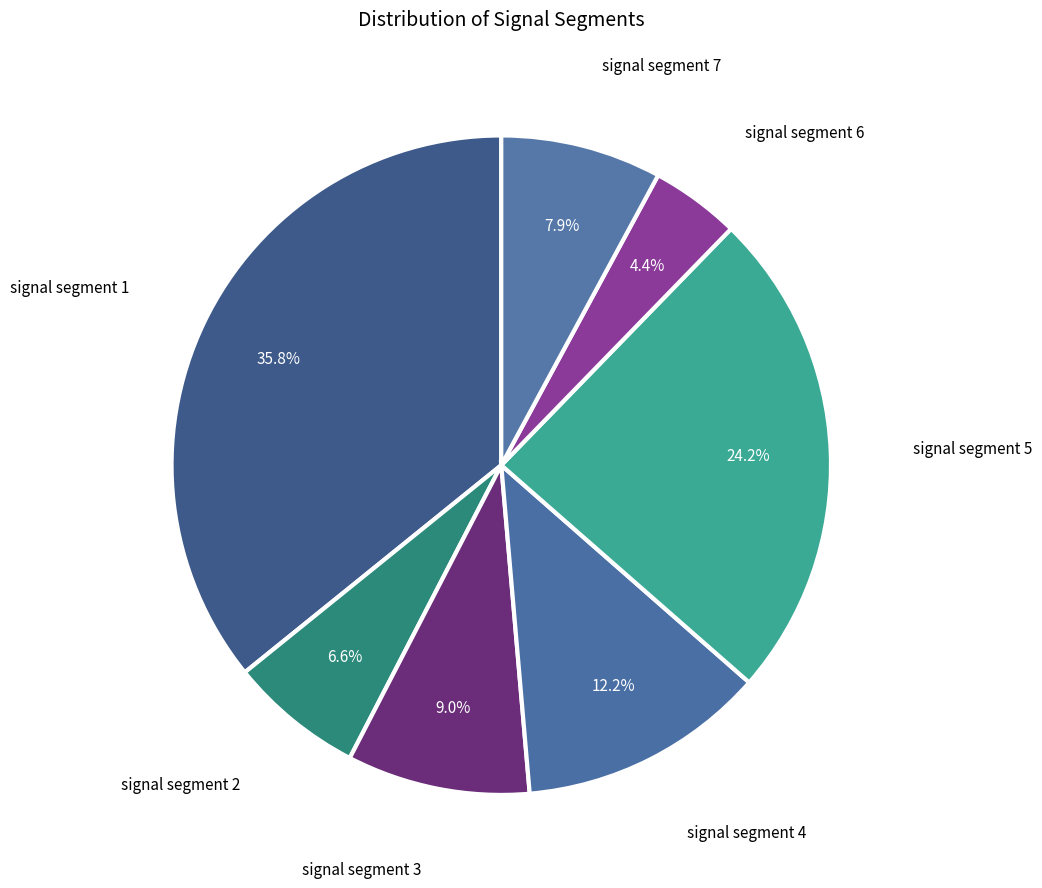

Does any single category account for the majority?

No